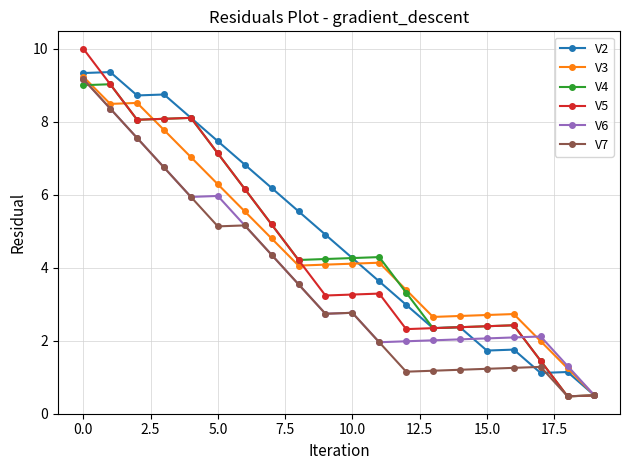

True or false: V7 has more than 1 points higher than both neighbors.

True